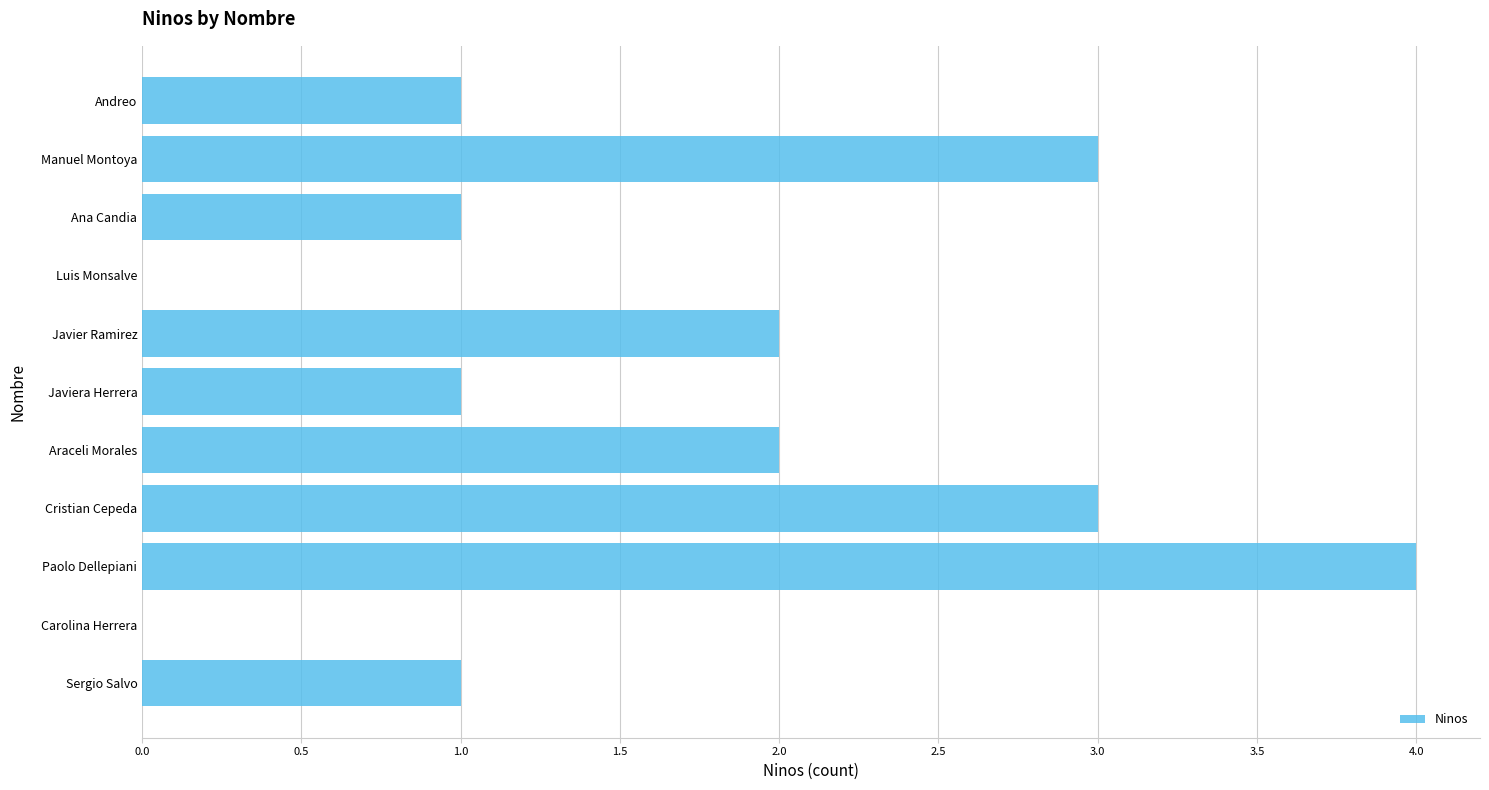

What is the greatest value displayed?

4